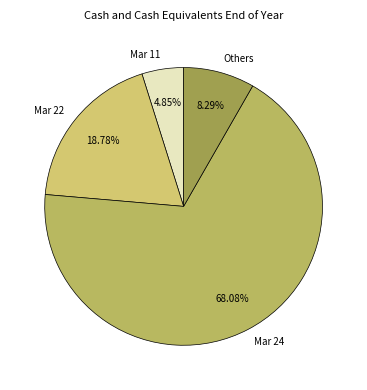

What is the largest slice in the pie chart?

Mar 24